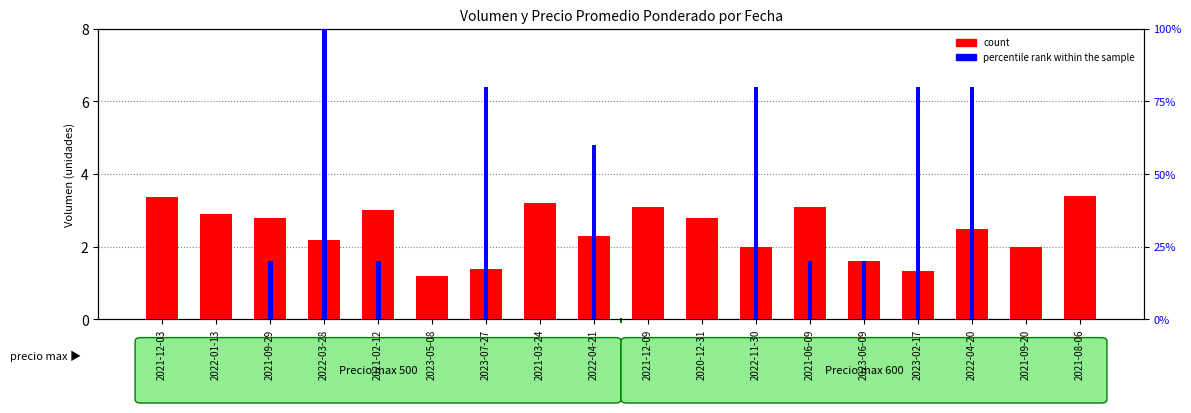

At which category is the sum across all series the highest?

2022-03-28